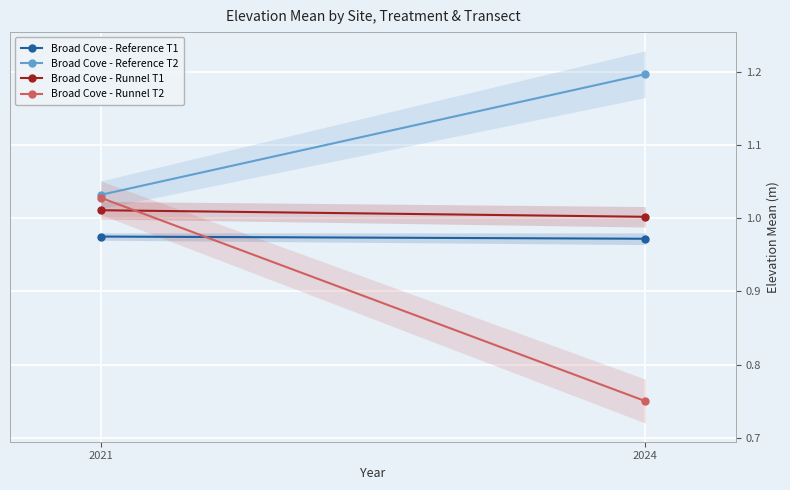

Which series has the largest total across all categories?

Broad Cove - Reference T2